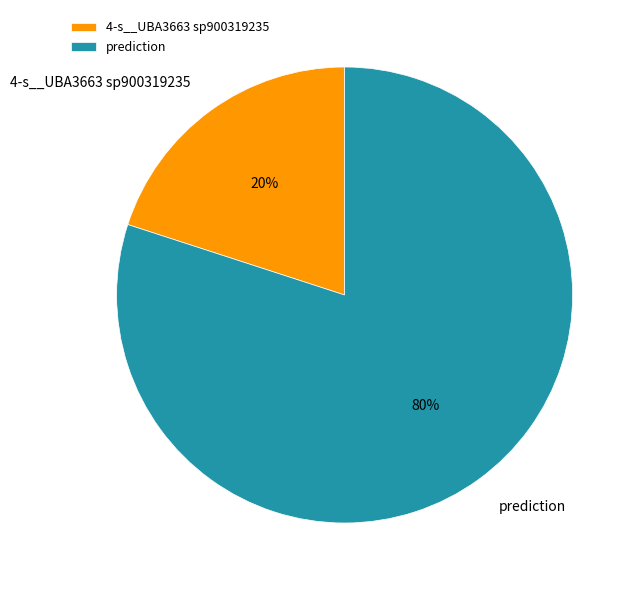

How many slices are in this pie chart?

2